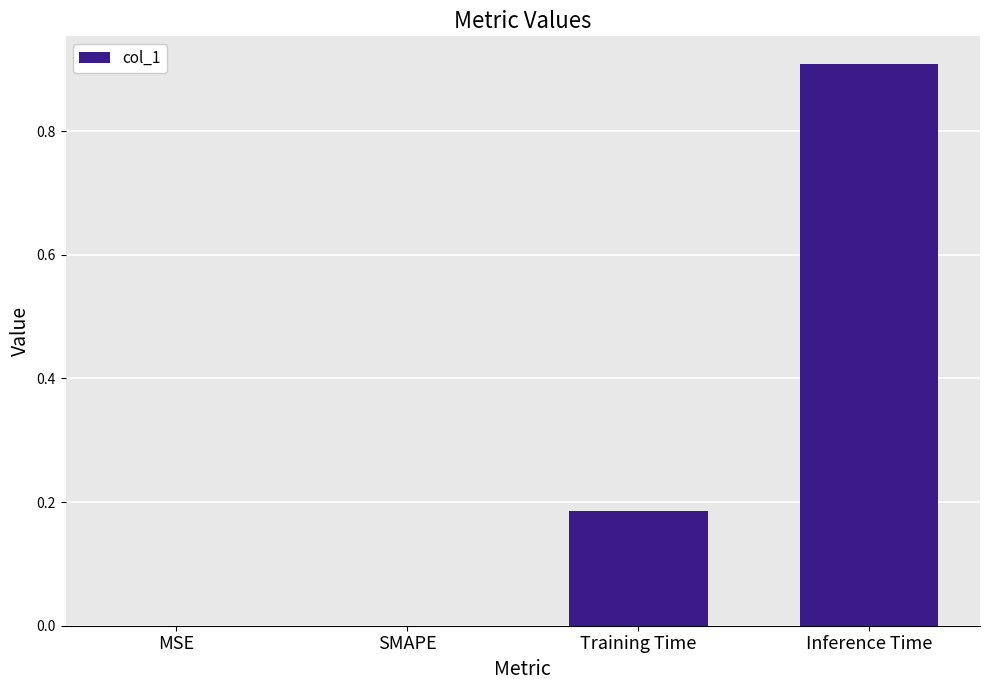

Does the chart contain stacked bars?

No